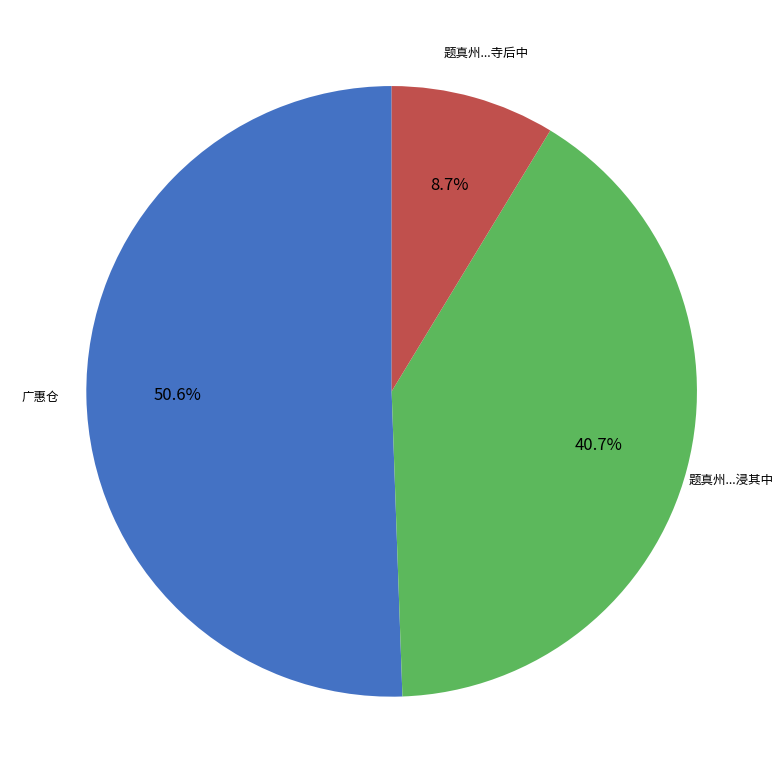

Is there any slice that represents more than half of the pie?

Yes